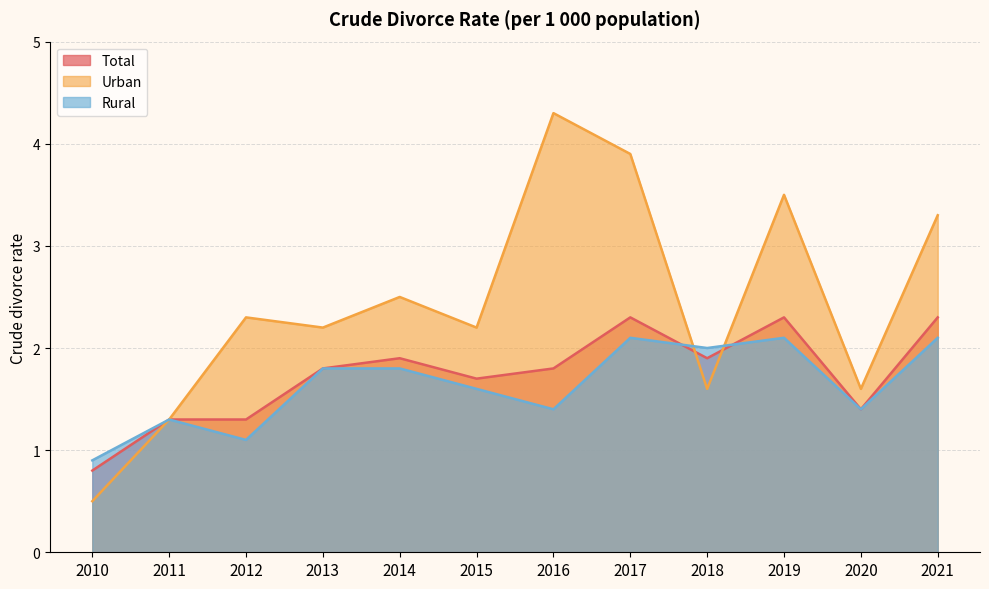

At which category is the sum across all series the highest?

2017